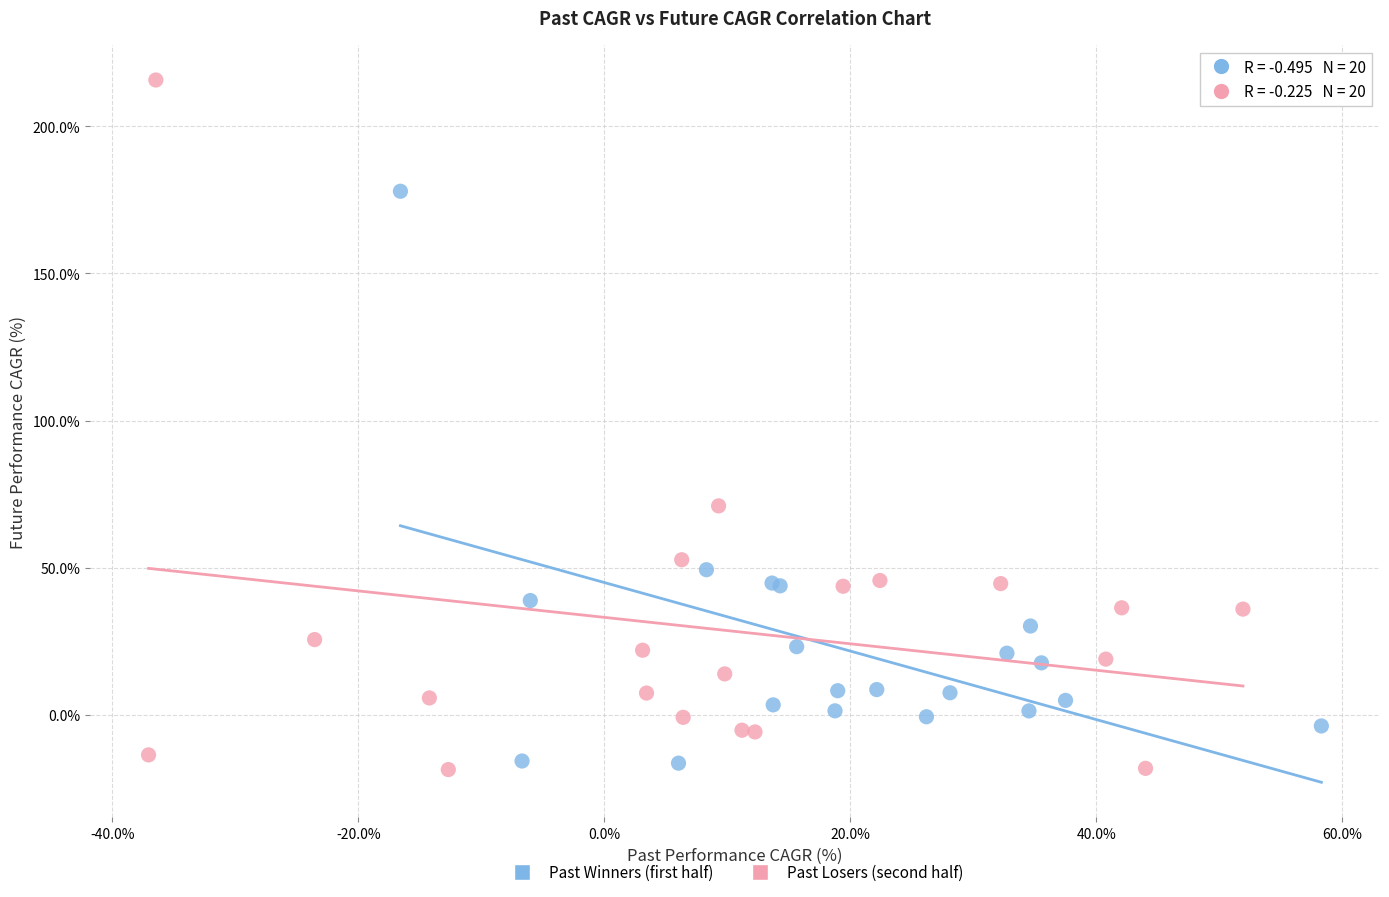

Which series has the largest Y range (max minus min)?

Past Losers (second half)